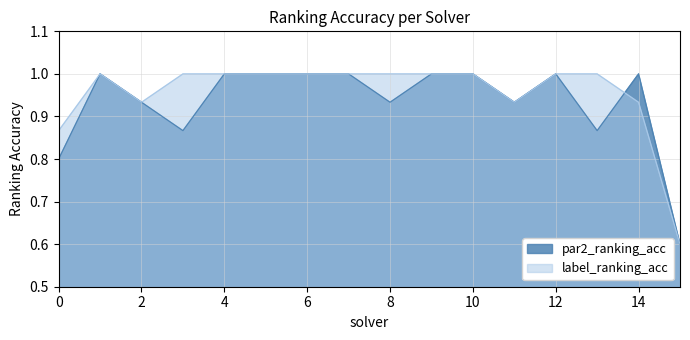

How many values in the label_ranking_acc series are below 1?

5